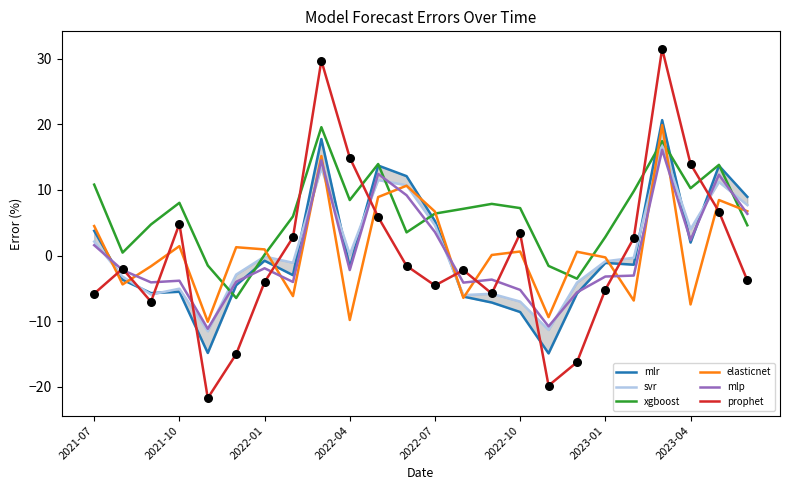

Which series has the largest total across all categories?

xgboost